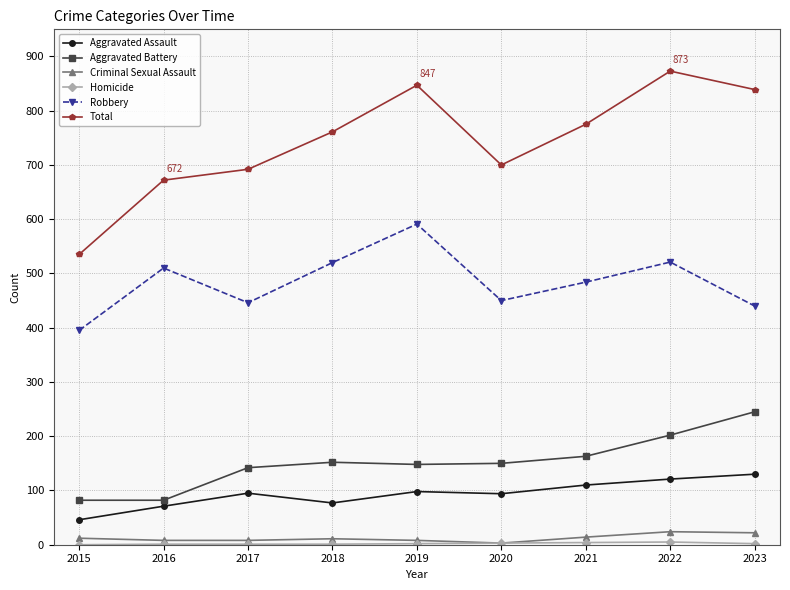

How many data points does each series have?

9